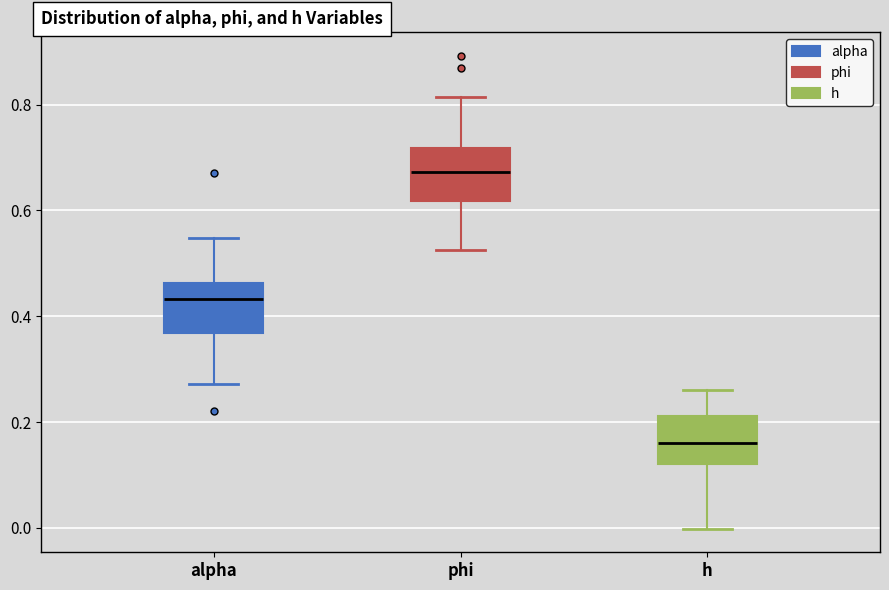

Reading left to right, read every box against the y-axis: the position of its median line, the range the box covers, and the ends of its whiskers. The values are not printed on the chart, so give them approximately, as read against the axis.

alpha: median 0.44, box 0.36 to 0.46, whiskers 0.28 to 0.54
phi: median 0.68, box 0.62 to 0.72, whiskers 0.52 to 0.82
h: median 0.16, box 0.12 to 0.22, whiskers 0.00 to 0.26